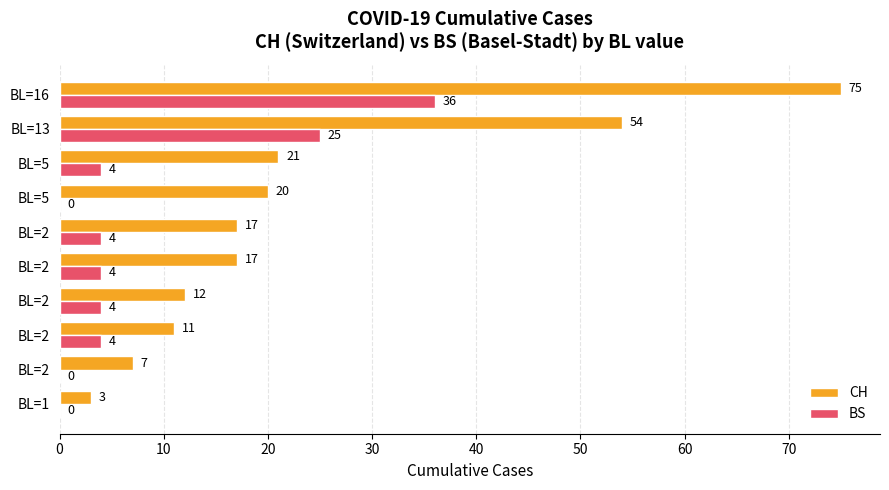

Reading left to right, transcribe all the data shown in this chart.

CH: 3	7	11	12	17	17	20	21	54	75
BS: 0	0	4	4	4	4	0	4	25	36